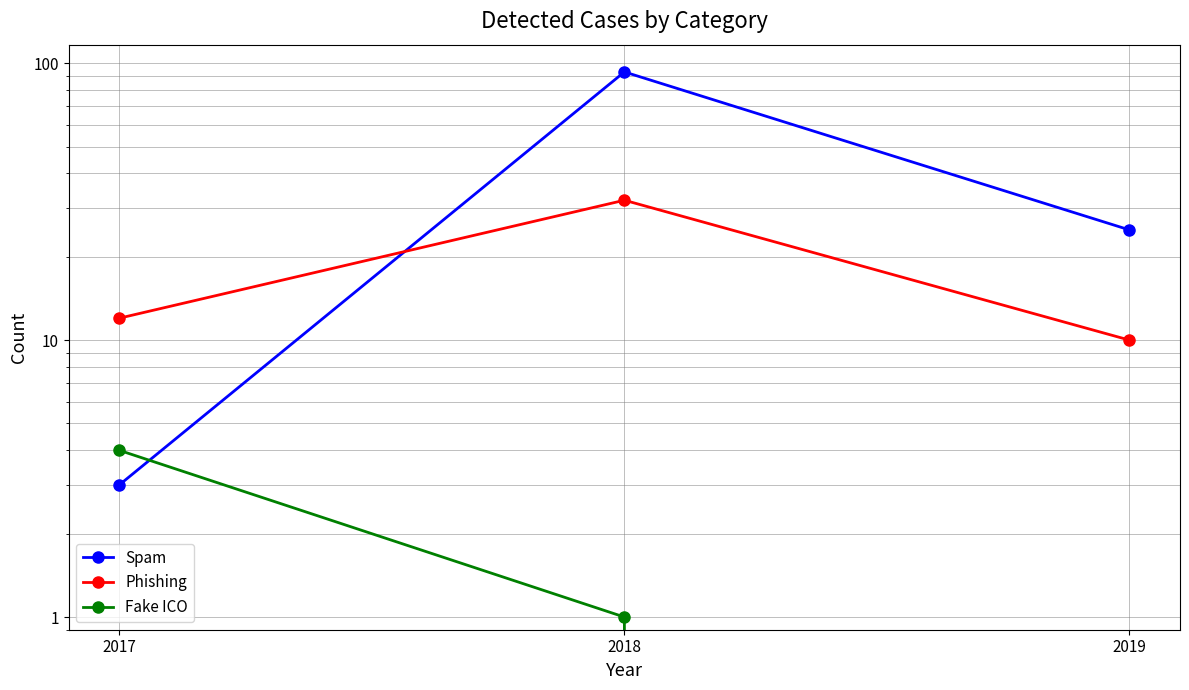

List the labels in order of Fake ICO value, smallest first.

2019, 2018, 2017